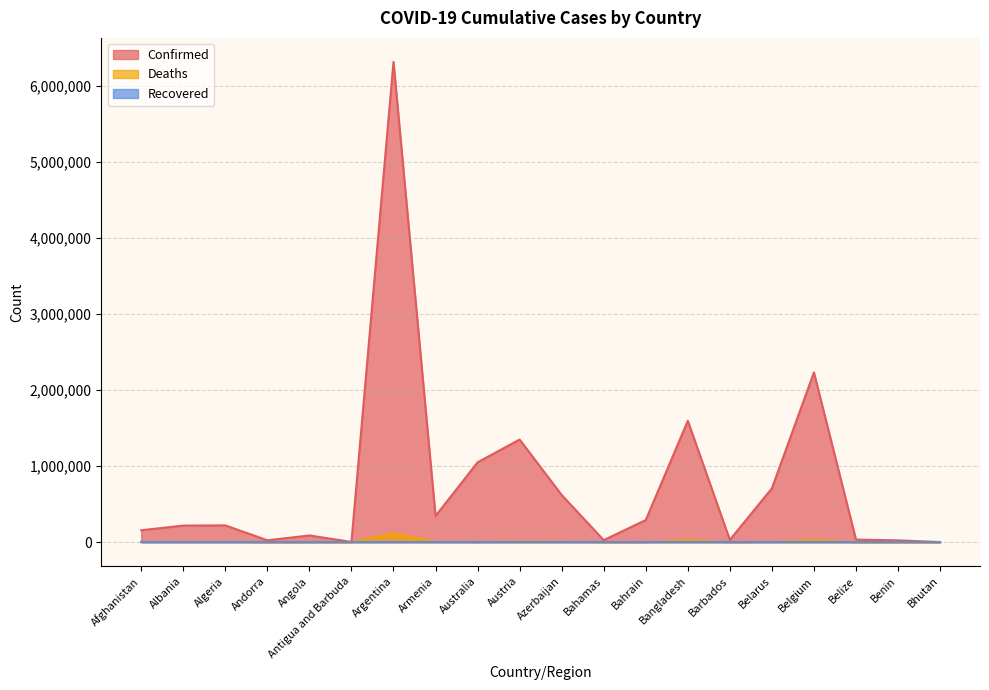

At how many categories does at least one series exceed 2305710?

1